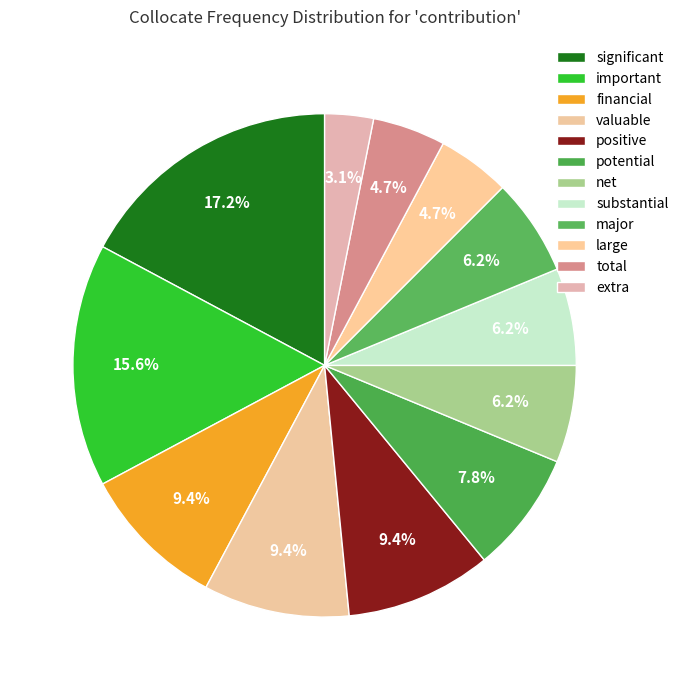

Count the number of slices in the pie.

12